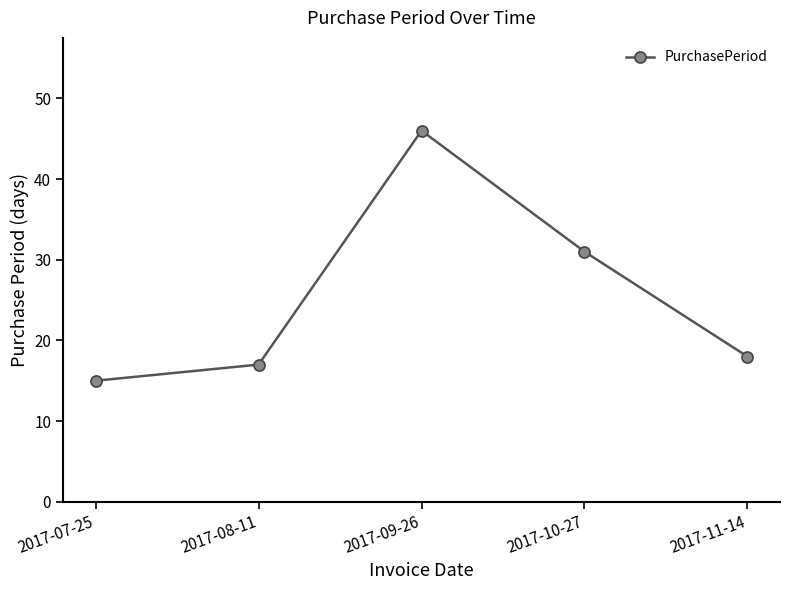

At which category does the chart reach its peak across all series?

2017-09-26